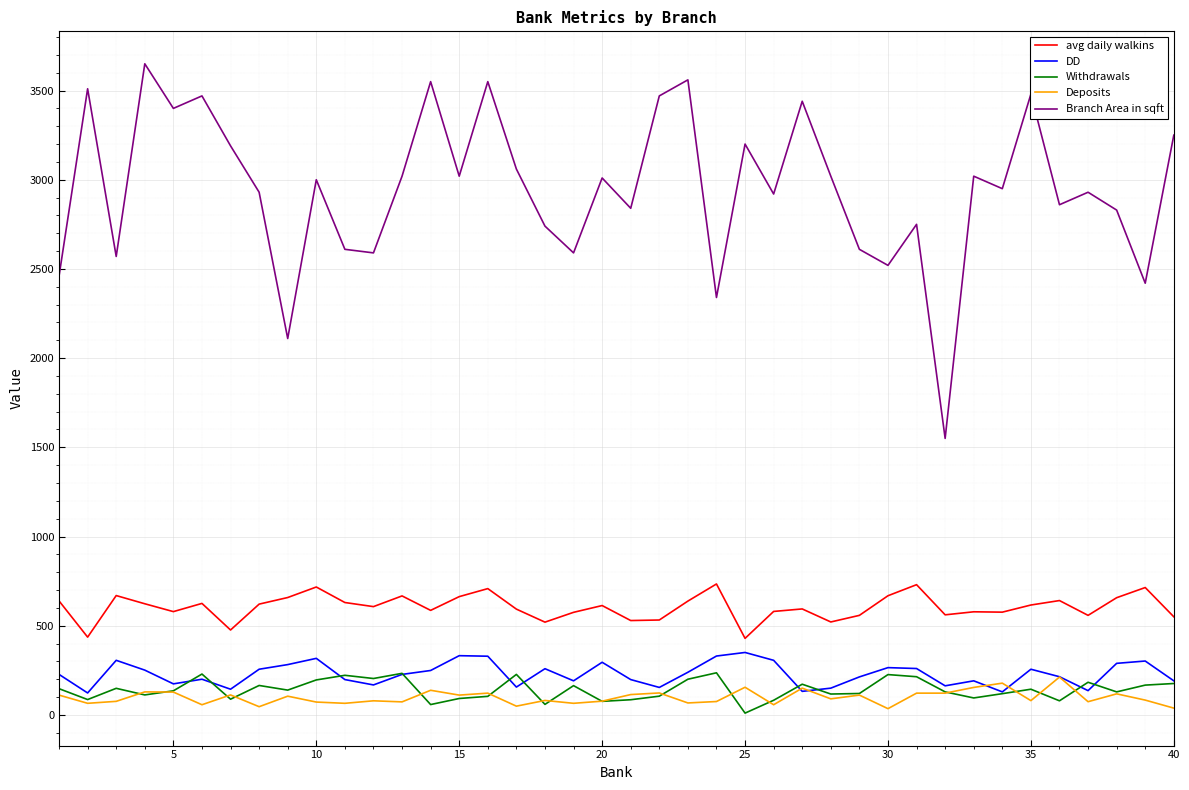

Which series has the largest total across all categories?

Branch Area in sqft